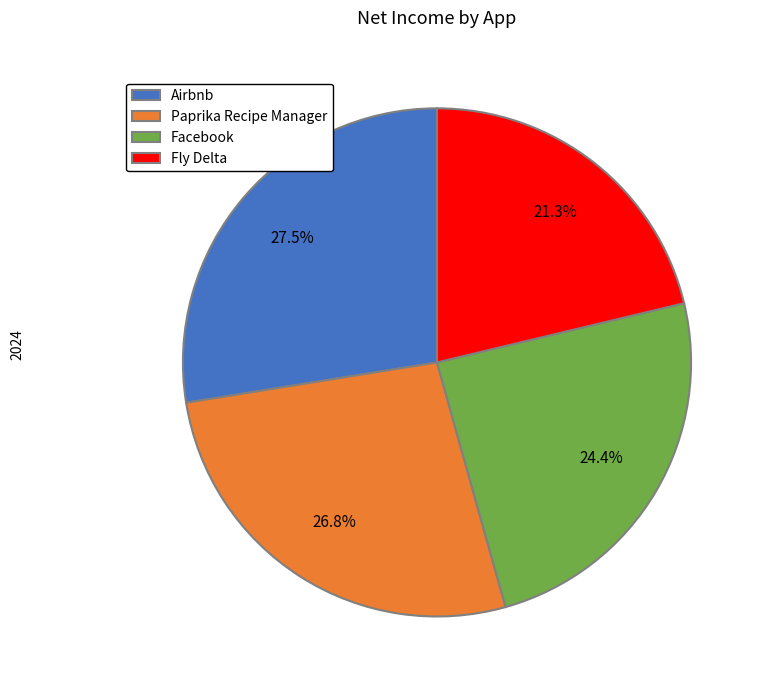

Which category has the smallest portion of the pie?

Fly Delta